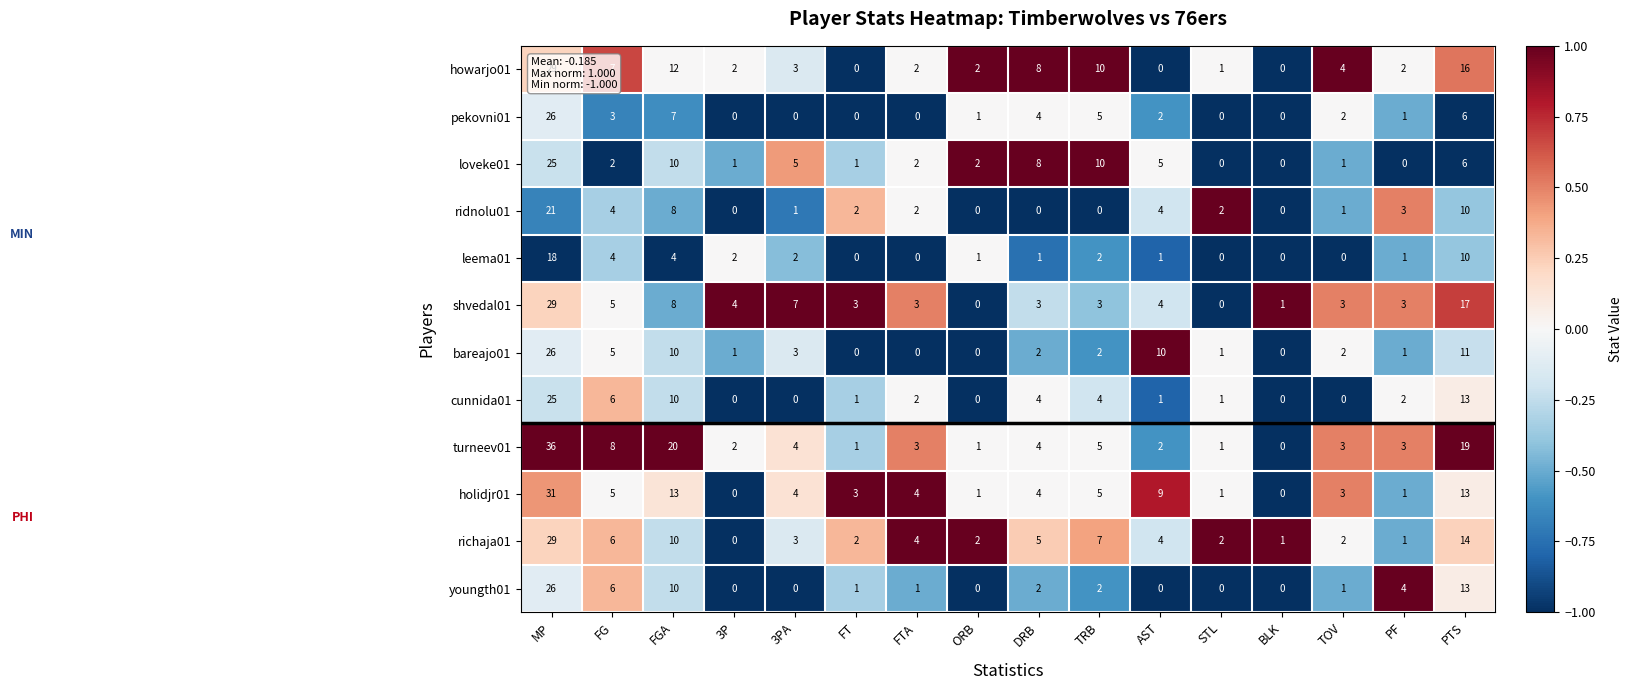

How many categories are shown in the chart?

16